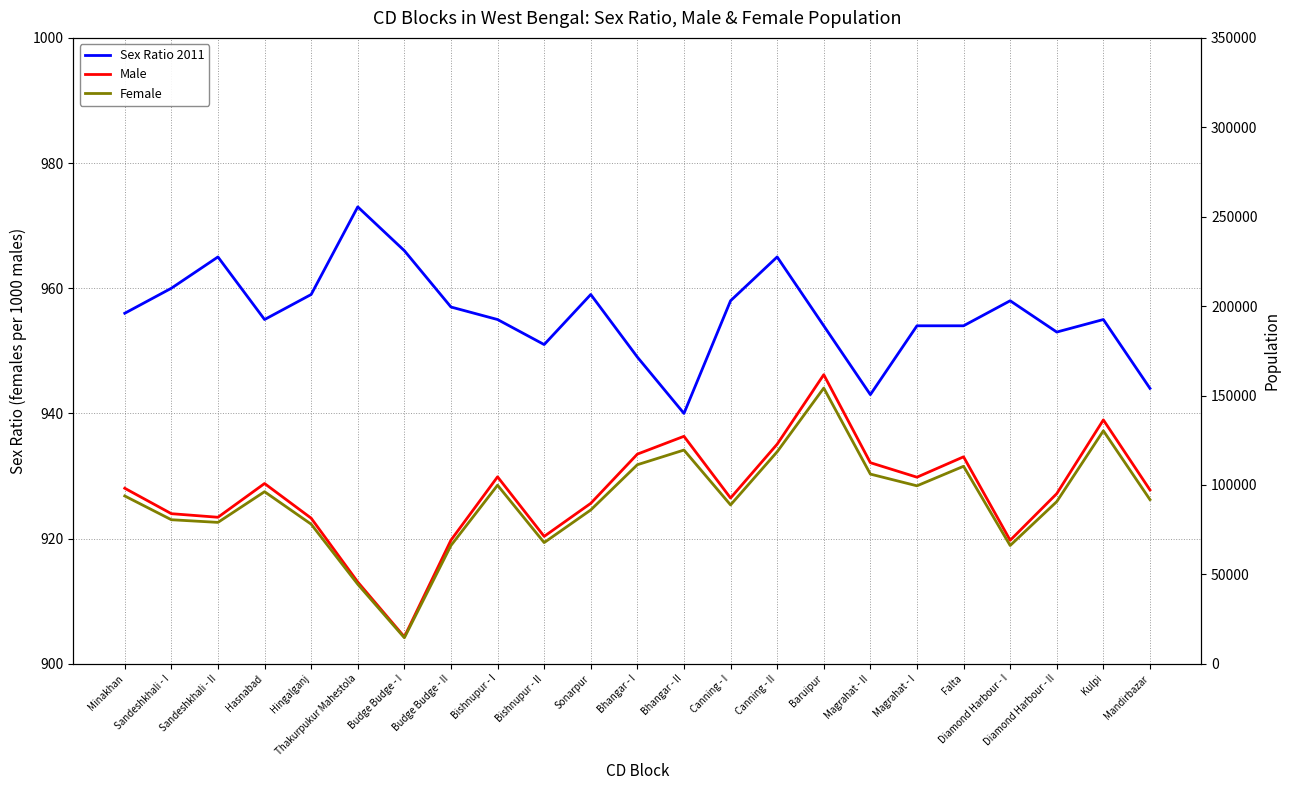

How many lines are shown in the chart?

3